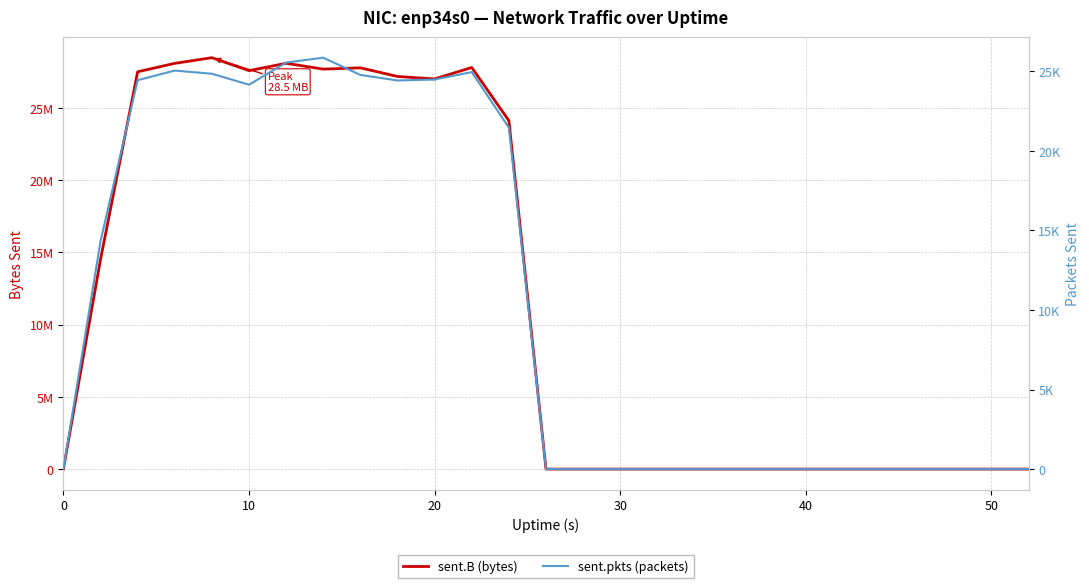

True or false: sent.B (bytes) and sent.pkts (packets) cross at least once.

False